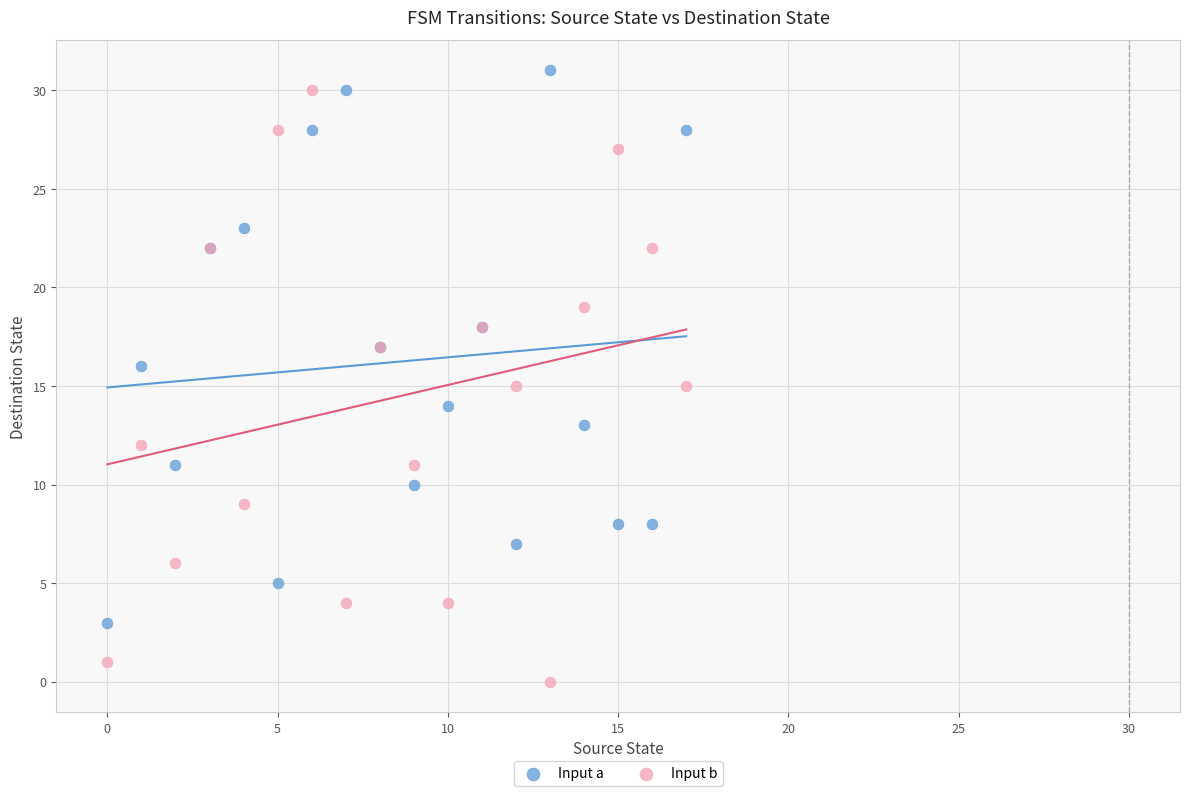

Which series reaches the maximum Y coordinate?

Input a